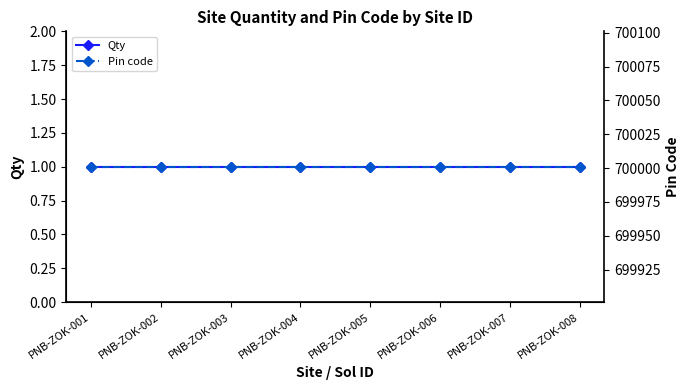

The value of Pin code at PNB-ZOK-003 is 700001. True or false?

True